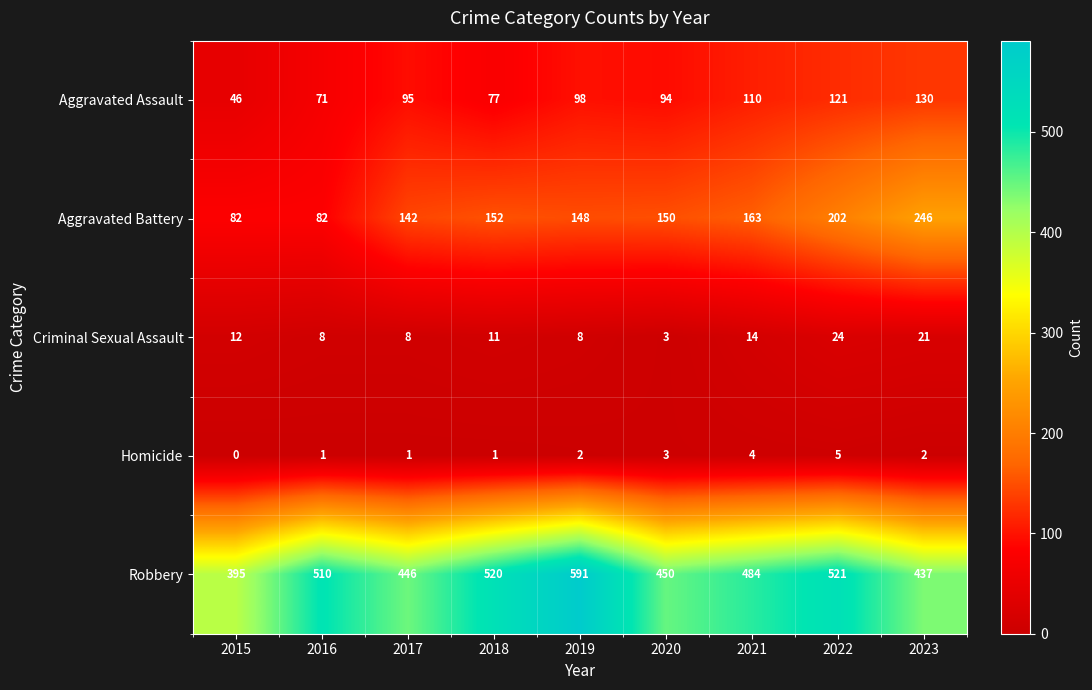

The Aggravated Assault series shows 63 at 2020. True or false?

False